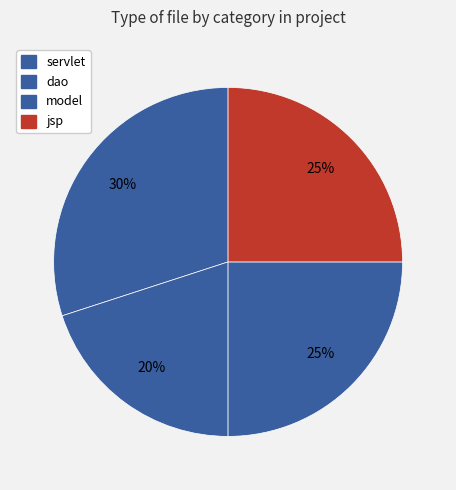

Count the number of slices in the pie.

4